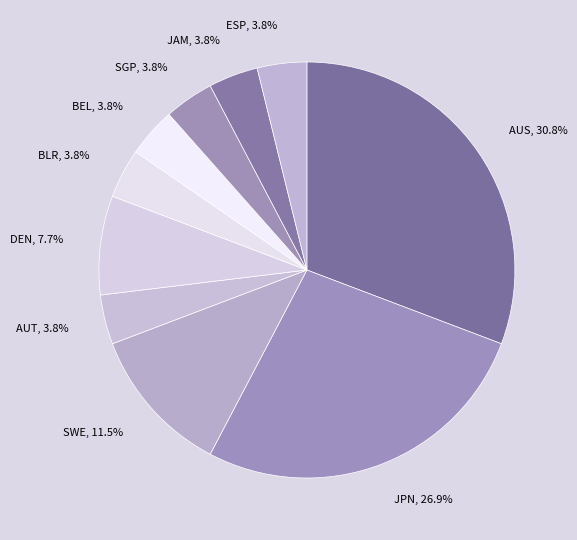

Which has a higher value, SWE or SGP?

SWE